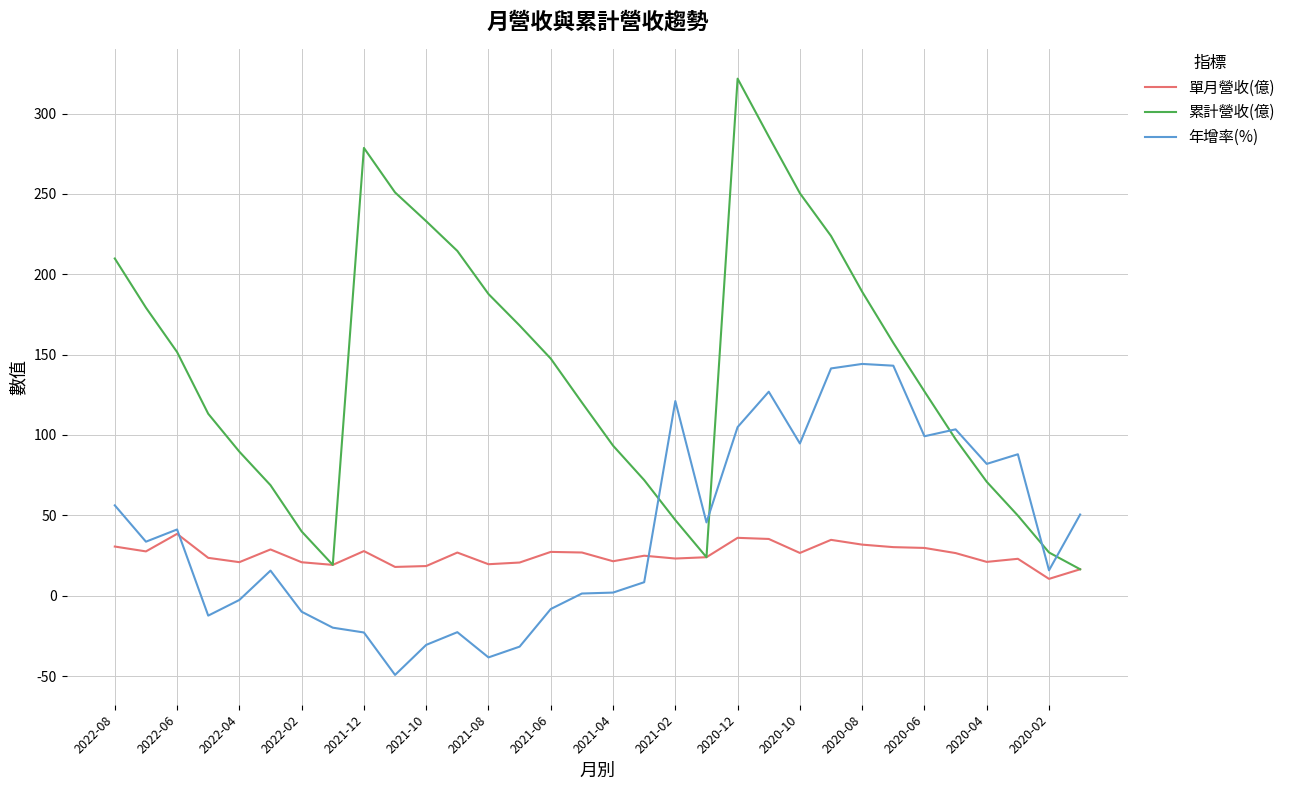

True or false: 年增率(%) and 累計營收(億) cross at least once.

True